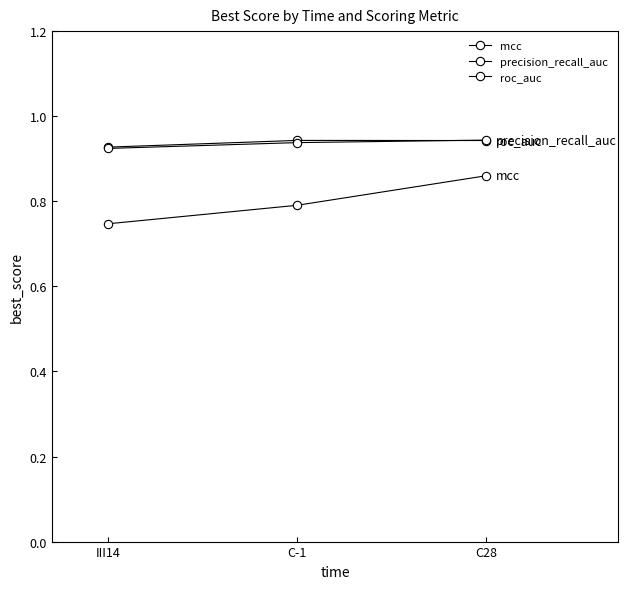

Which has a higher value, C-1 or III14?

C-1